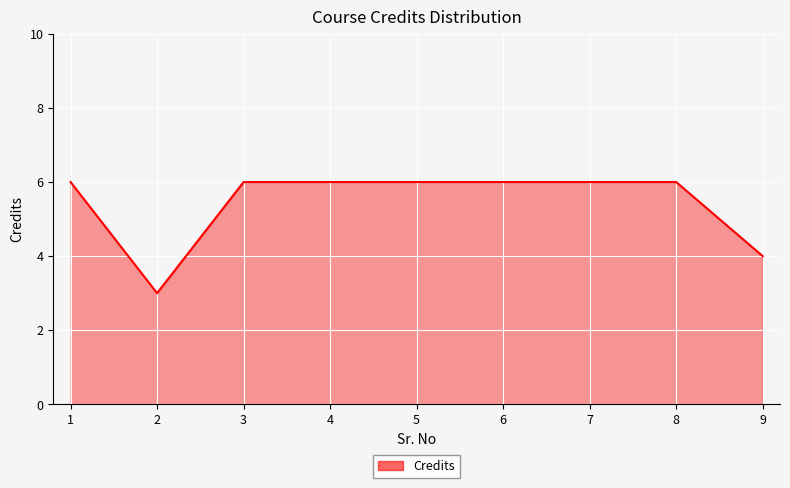

What is the approximate value at 8?

6